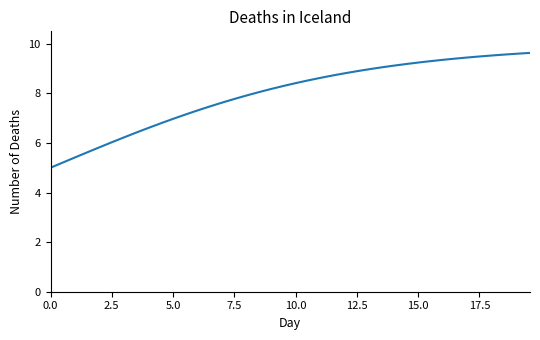

What is the smallest value displayed?

5.0